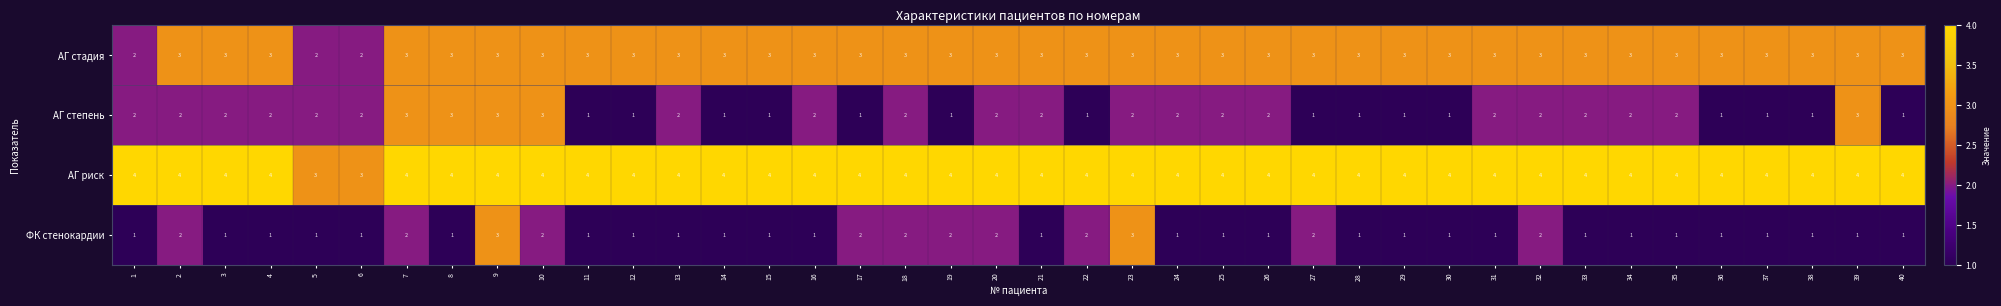

Rank the series by their average value, from highest to lowest.

АГ риск, АГ стадия, АГ степень, ФК стенокардии